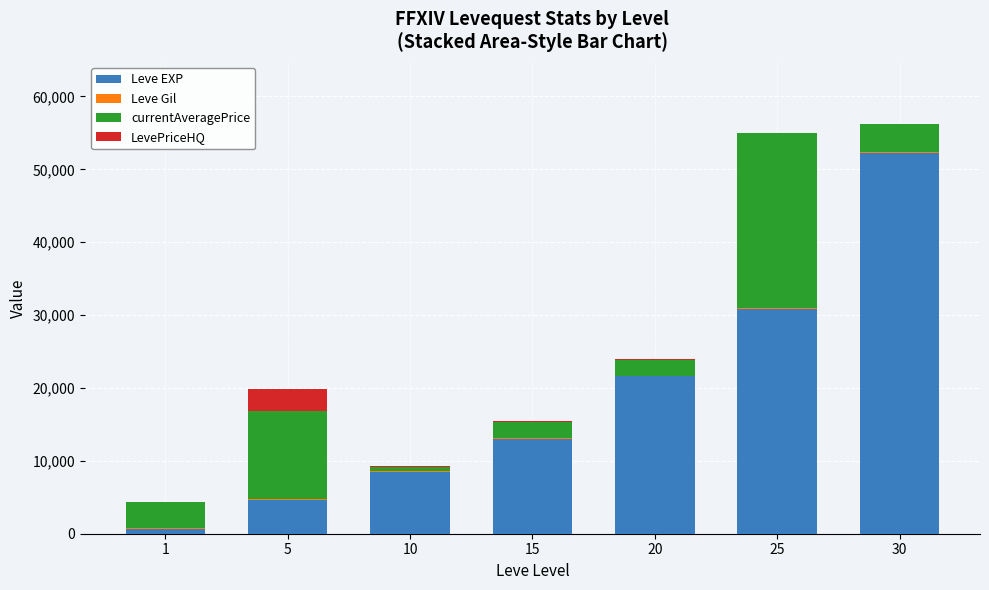

How many distinct data groups are displayed?

4